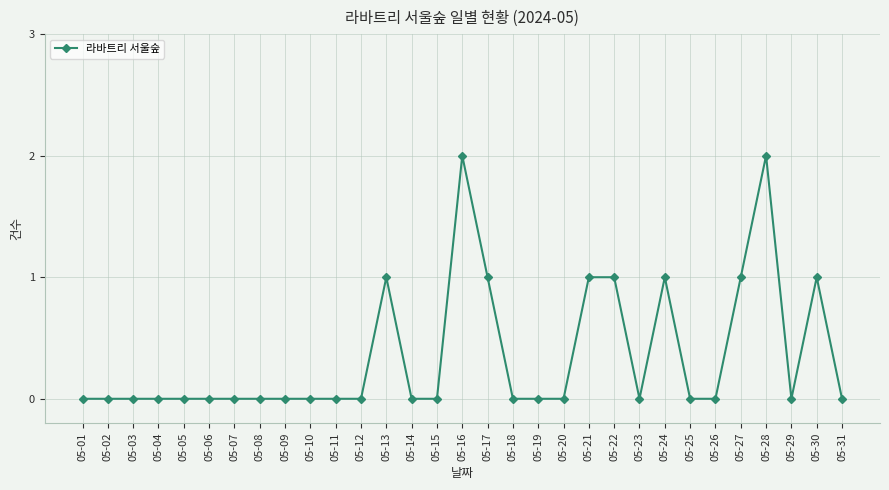

True or false: the data shows -1 at 05-15.

False